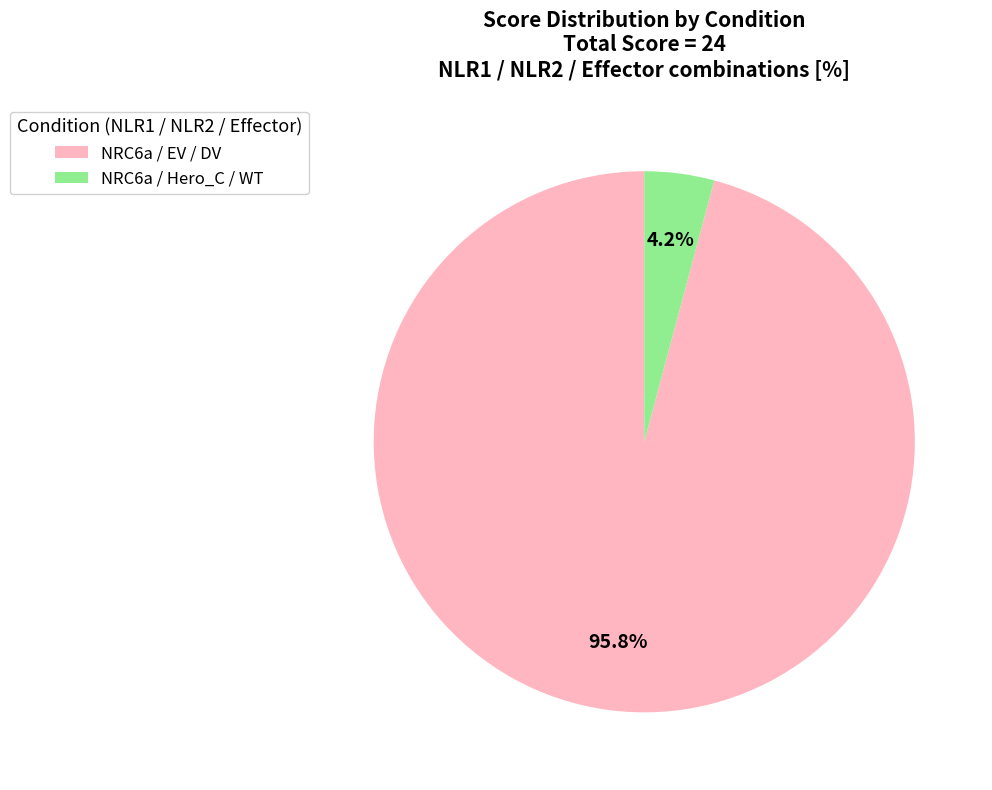

Which has a higher value, NRC6a / Hero_C / WT or NRC6a / EV / DV?

NRC6a / EV / DV